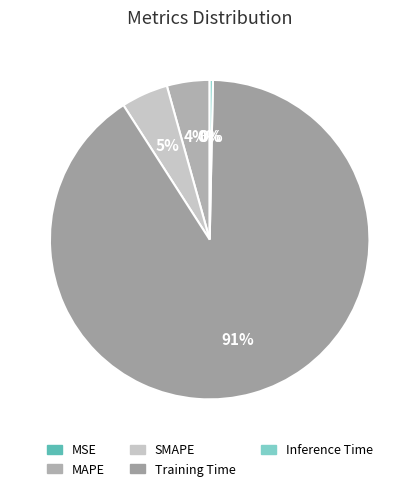

Which category has the biggest portion of the pie?

Training Time